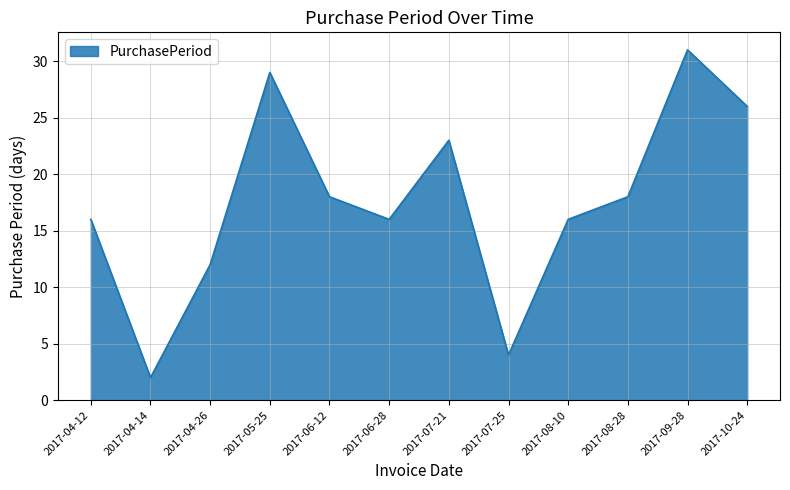

At which category does the data reach its first local peak?

2017-05-25